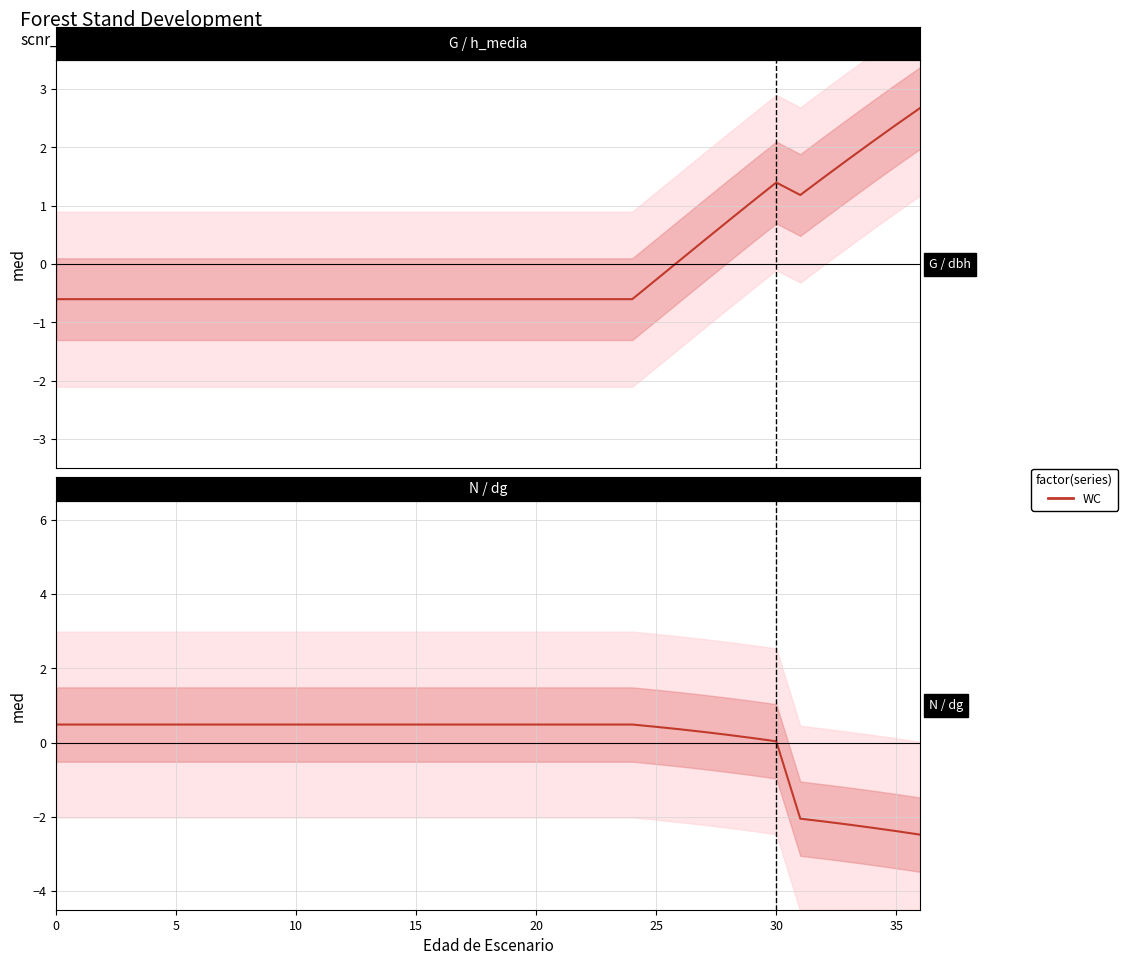

Reading left to right, what are all the values shown in this chart?

G (basal area): -0.6	-0.6	-0.6	-0.6	-0.6	-0.6	-0.6	-0.6	-0.6	-0.6	-0.6	-0.6	-0.6	-0.6	-0.6	-0.6	-0.6	-0.6	-0.6	-0.6	-0.6	-0.6	-0.6	-0.6	-0.6	-0.3	0.1	0.4	0.7	1.1	1.4	1.2	1.5	1.8	2.1	2.4	2.7
N (tree density): 0.5	0.5	0.5	0.5	0.5	0.5	0.5	0.5	0.5	0.5	0.5	0.5	0.5	0.5	0.5	0.5	0.5	0.5	0.5	0.5	0.5	0.5	0.5	0.5	0.5	0.4	0.4	0.3	0.2	0.1	0.0	-2.0	-2.1	-2.2	-2.3	-2.4	-2.5